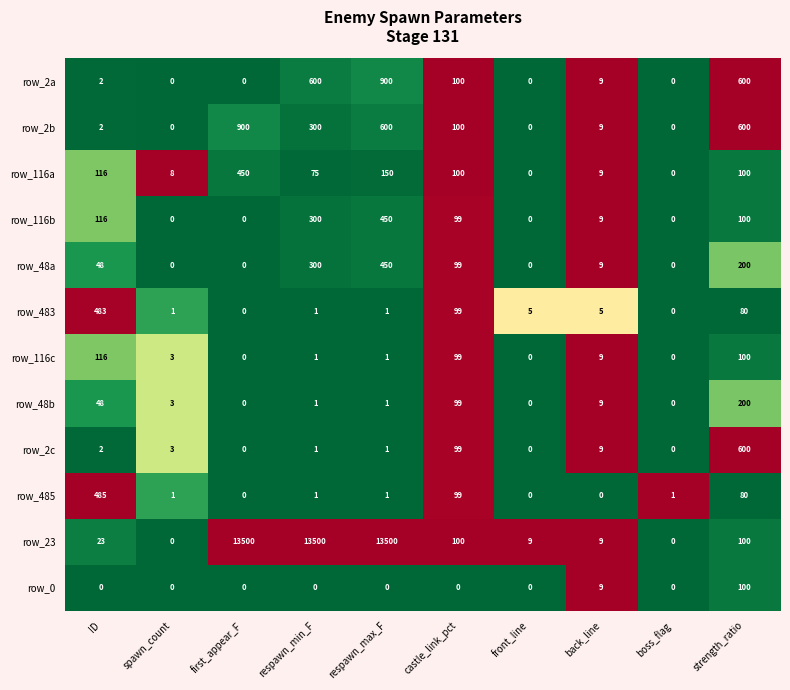

The value of row_483 at front_line is 9. True or false?

False